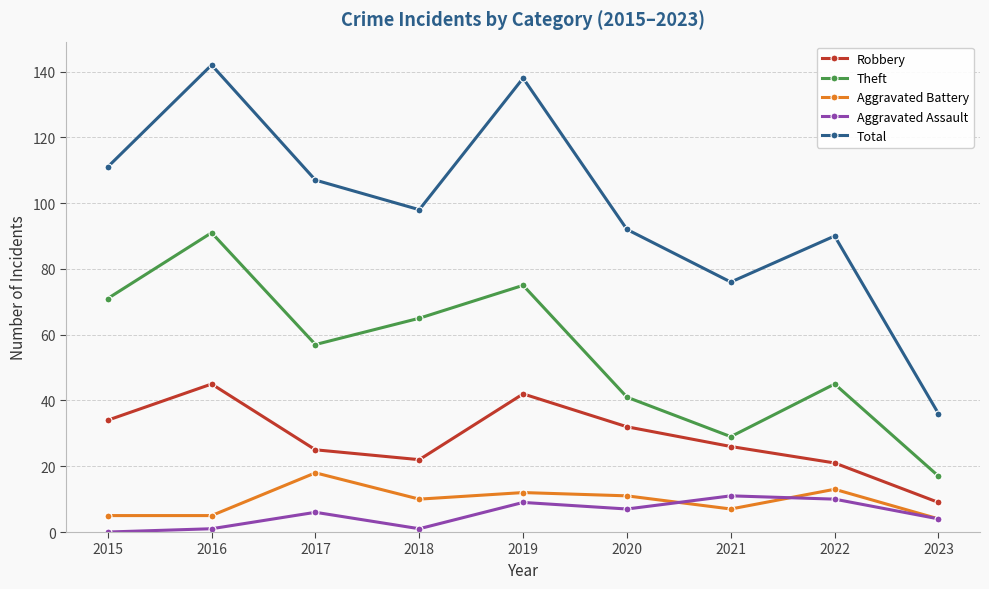

True or false: Aggravated Assault and Theft cross at least once.

False